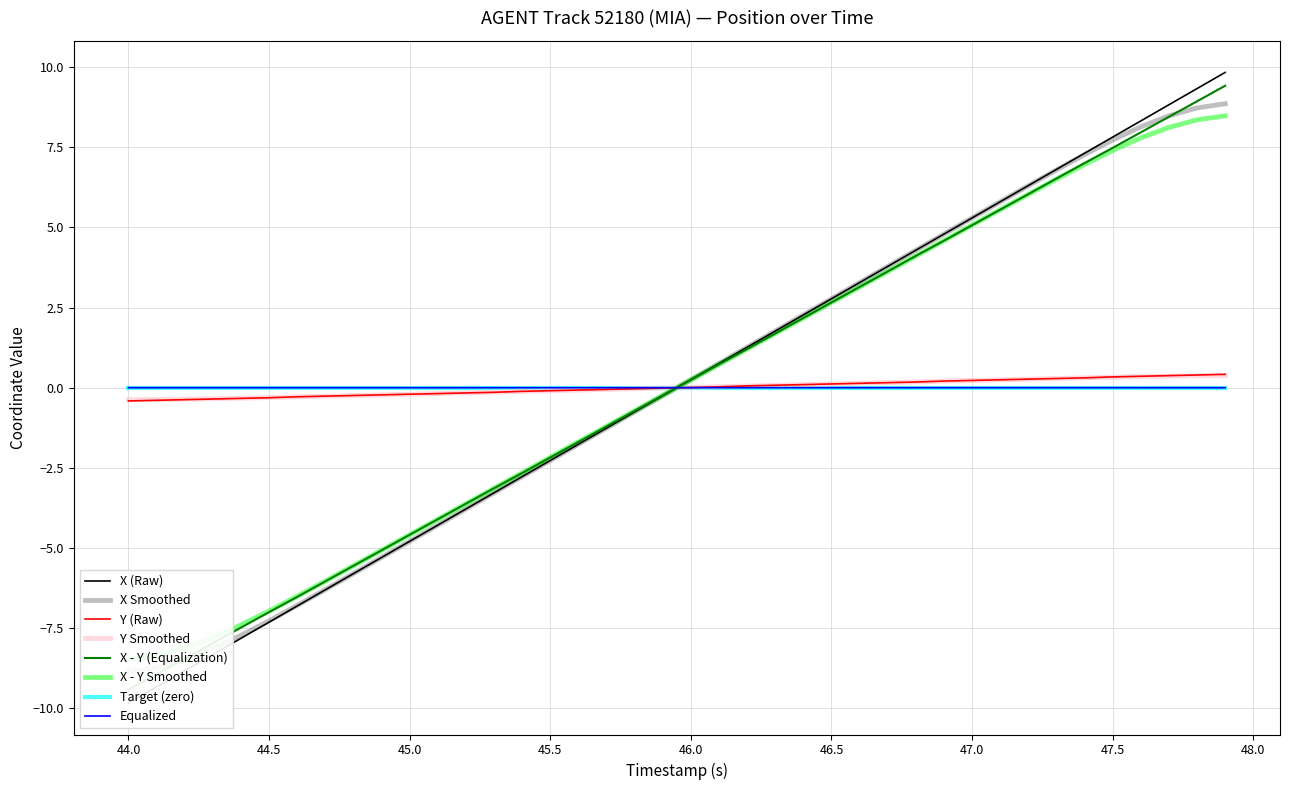

True or false: Y and X cross at least once.

True